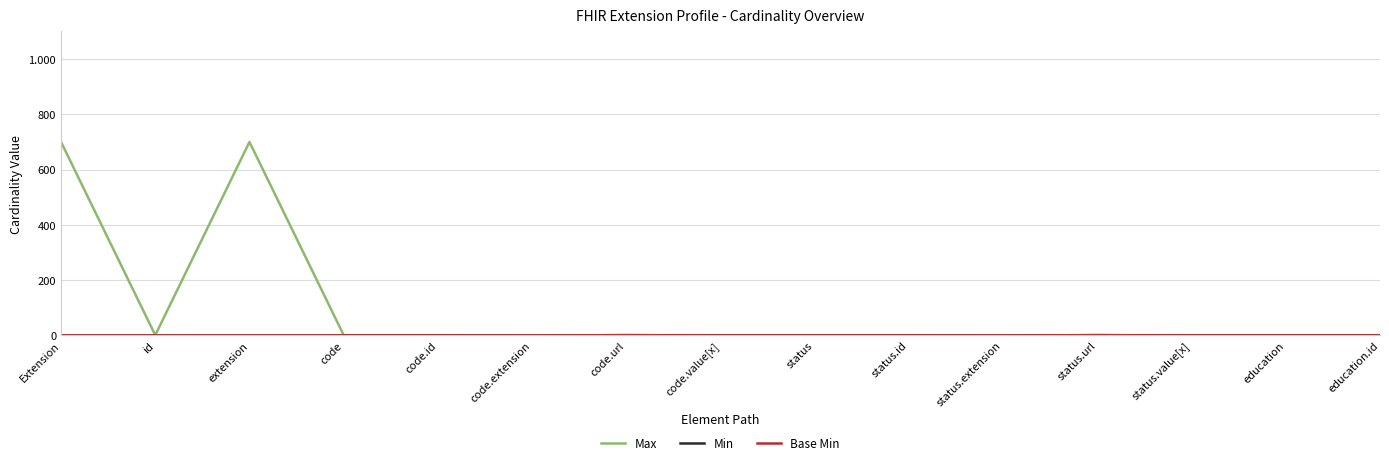

Is this an area chart (filled region under the line)?

No